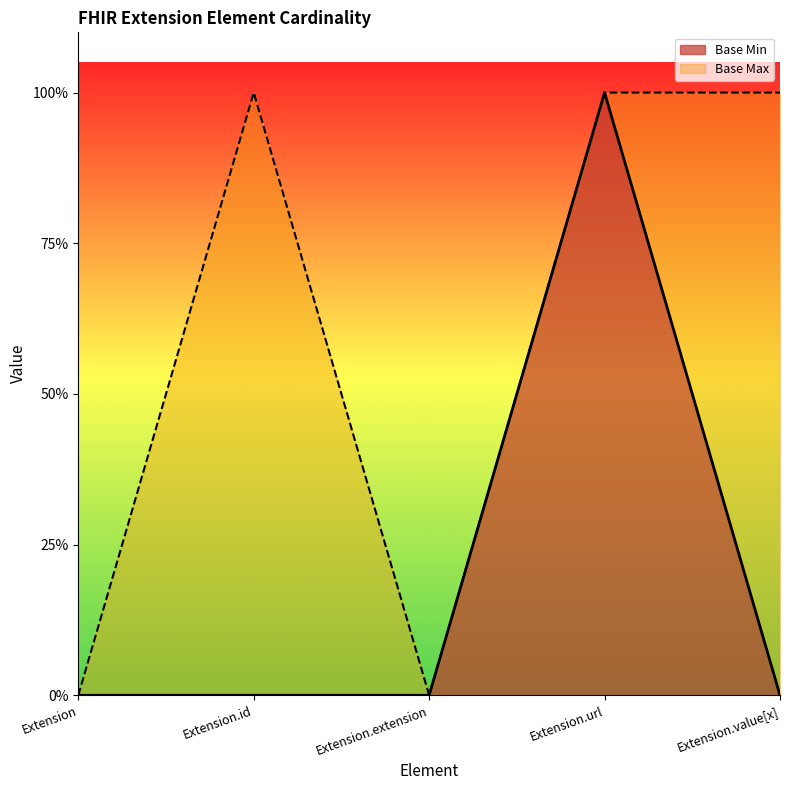

How many categories are shown in the chart?

5